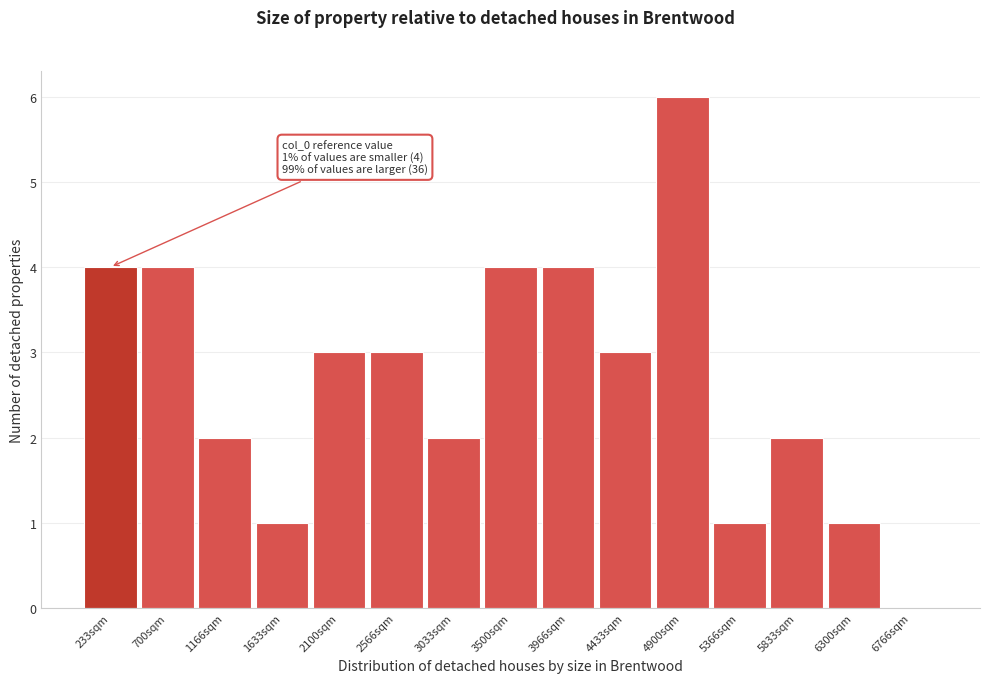

Over which range of the x-axis is the bar tallest?

4650 to 5150